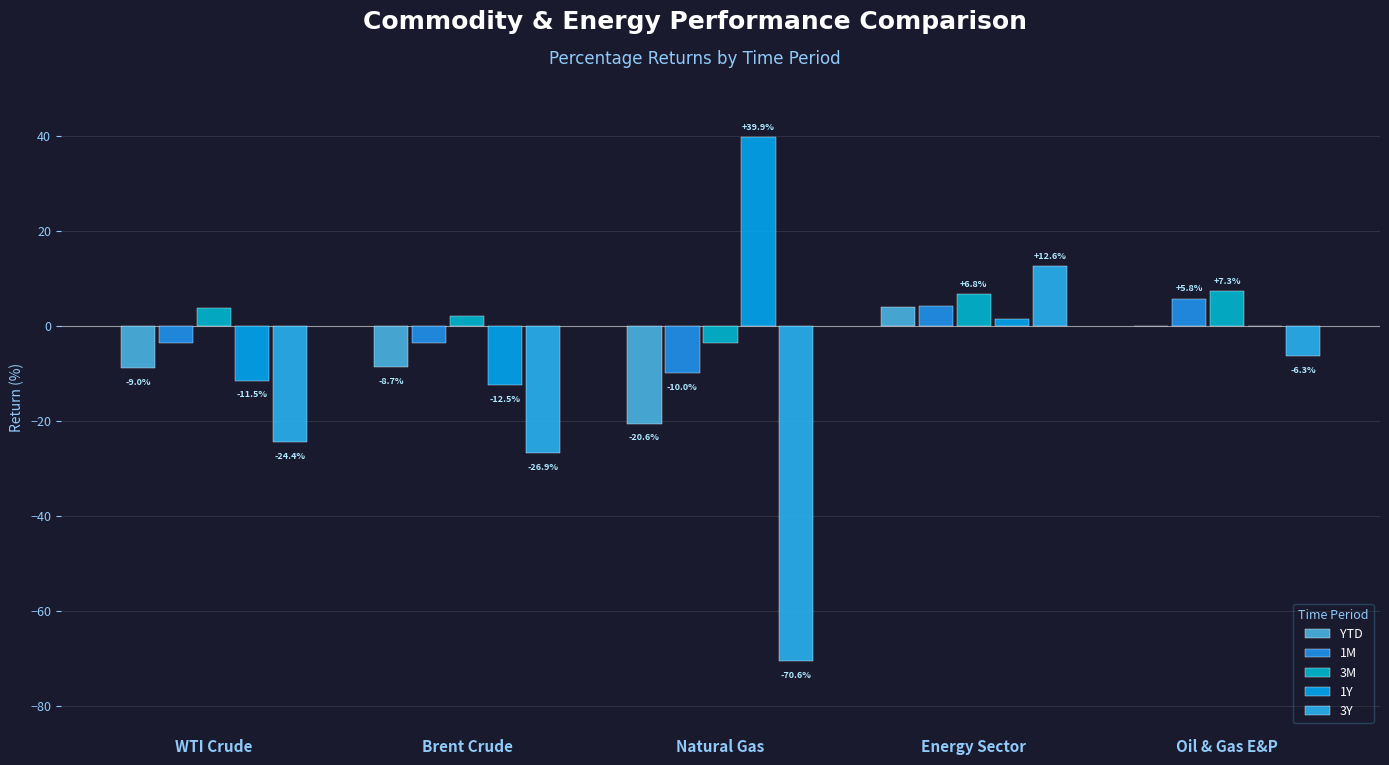

Rank the categories by YTD value from lowest to highest.

Natural Gas, WTI Crude, Brent Crude, Oil & Gas E&P, Energy Sector